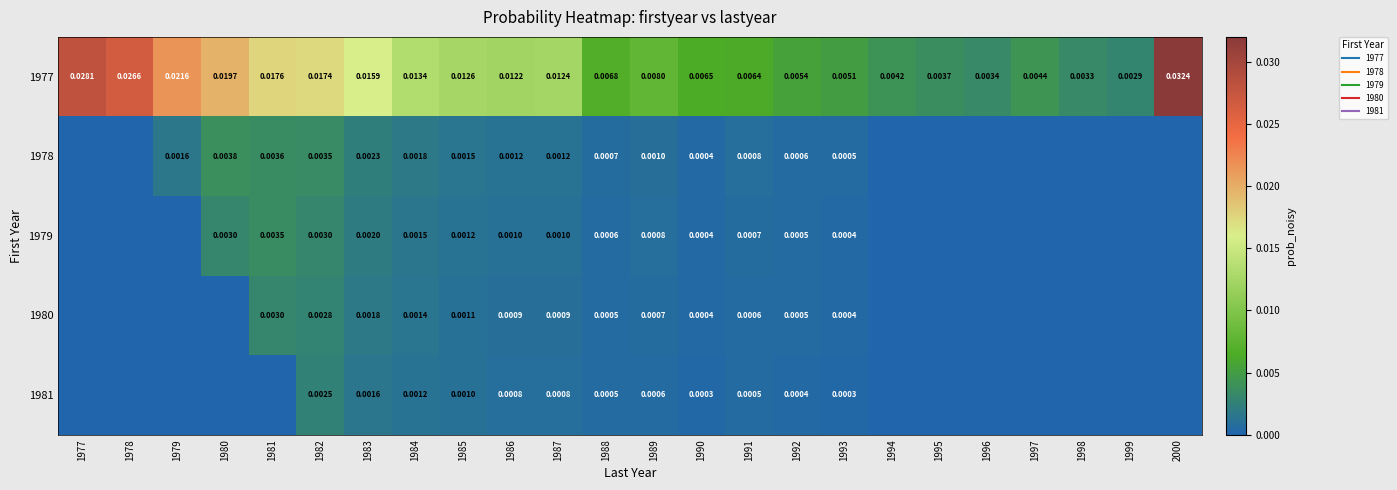

Which series has the largest total across all categories?

1977